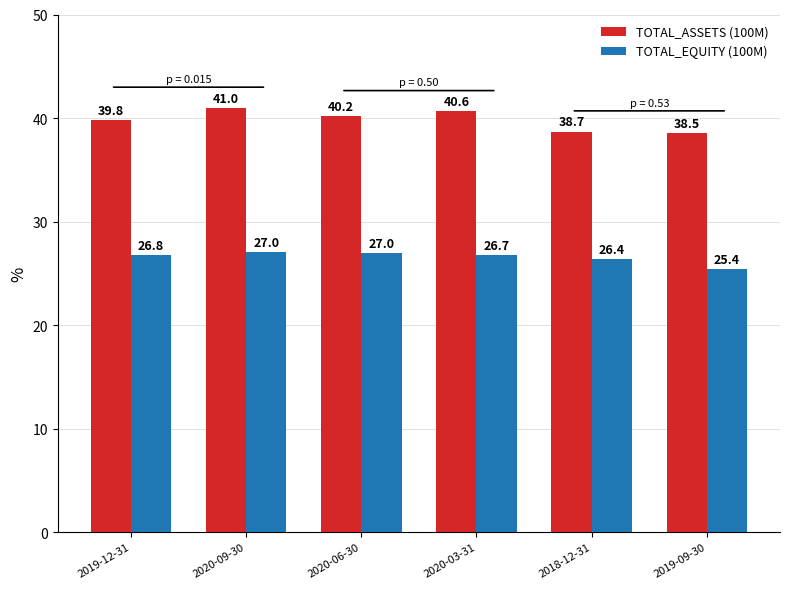

The value of TOTAL_EQUITY (100M) at 2020-06-30 is 27.0. True or false?

True